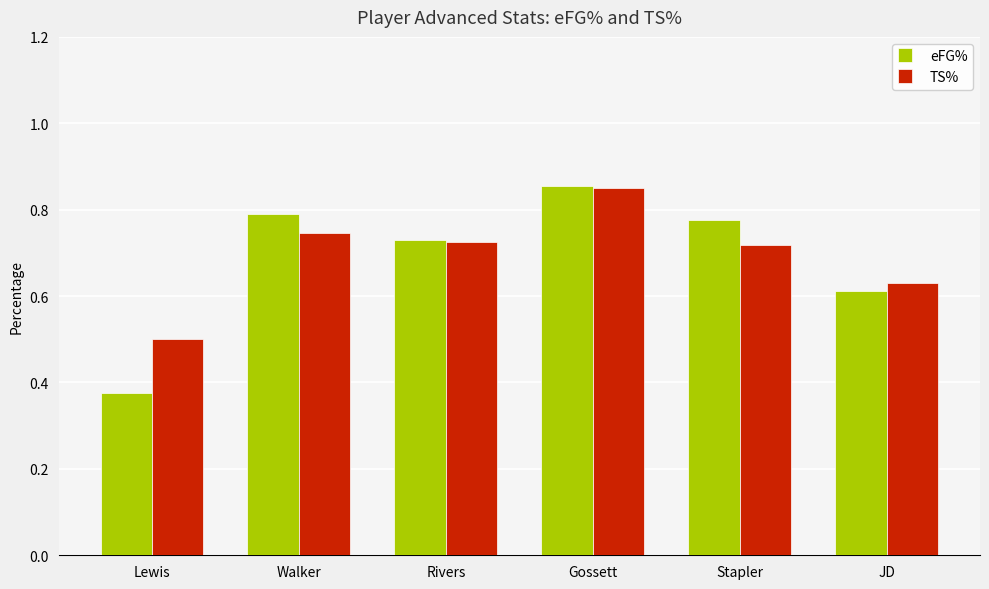

How many eFG% values are between 0 and 1?

6